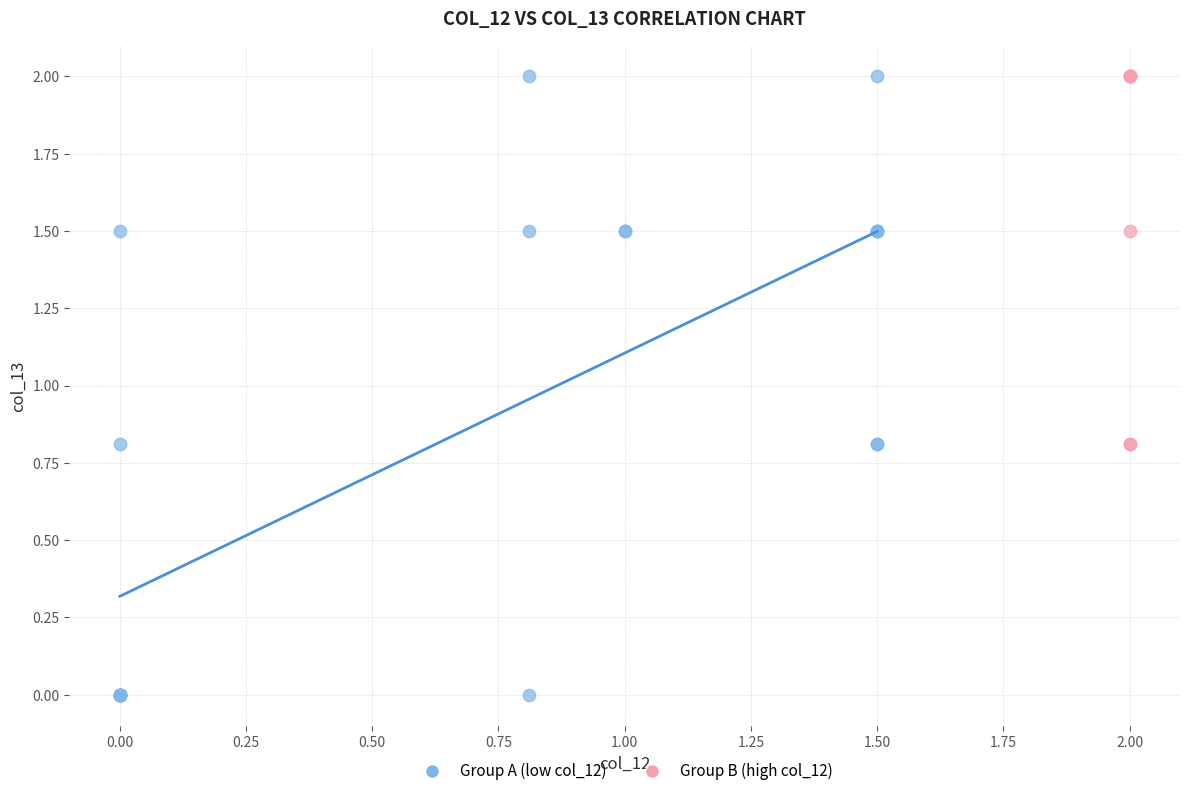

Which series has the widest spread of Y values?

Group A (low col_12)